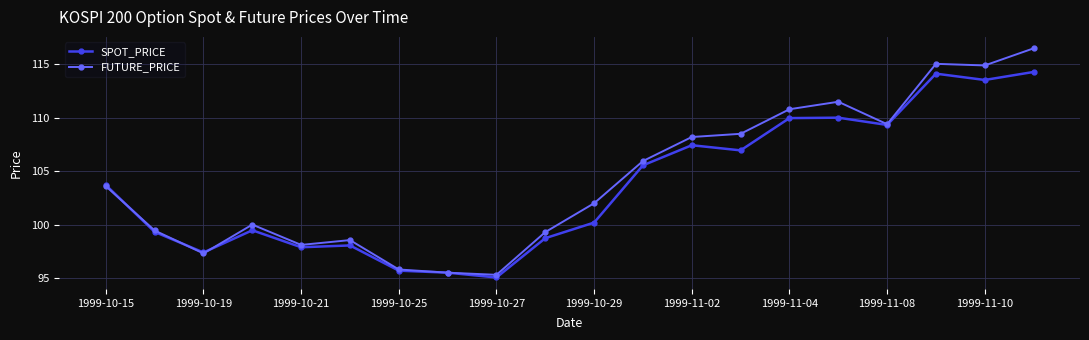

How many distinct data groups are displayed?

2